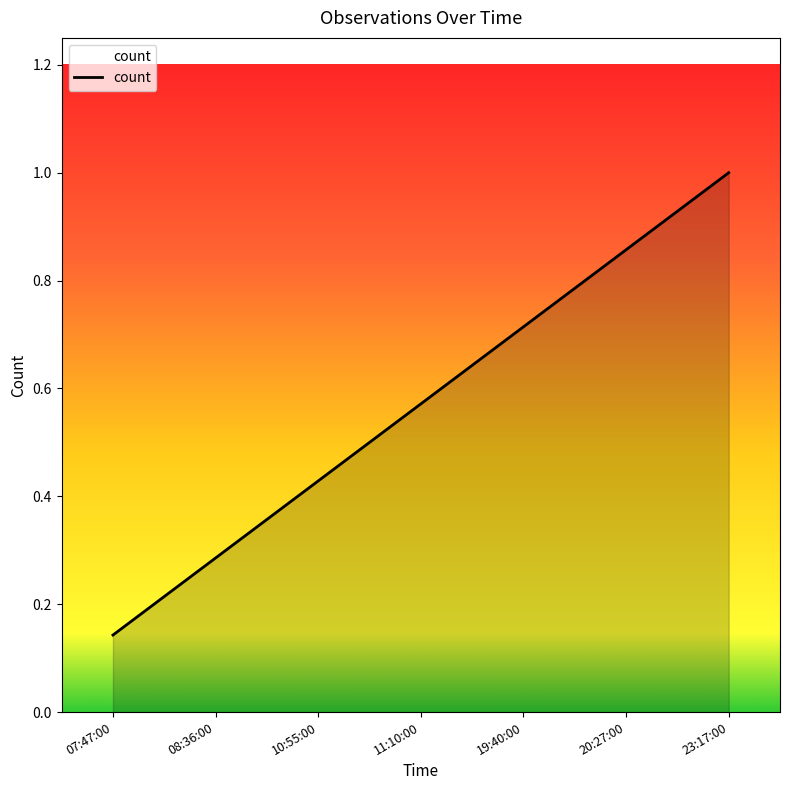

True or false: the data shows 0.4 at 08:36:00.

False